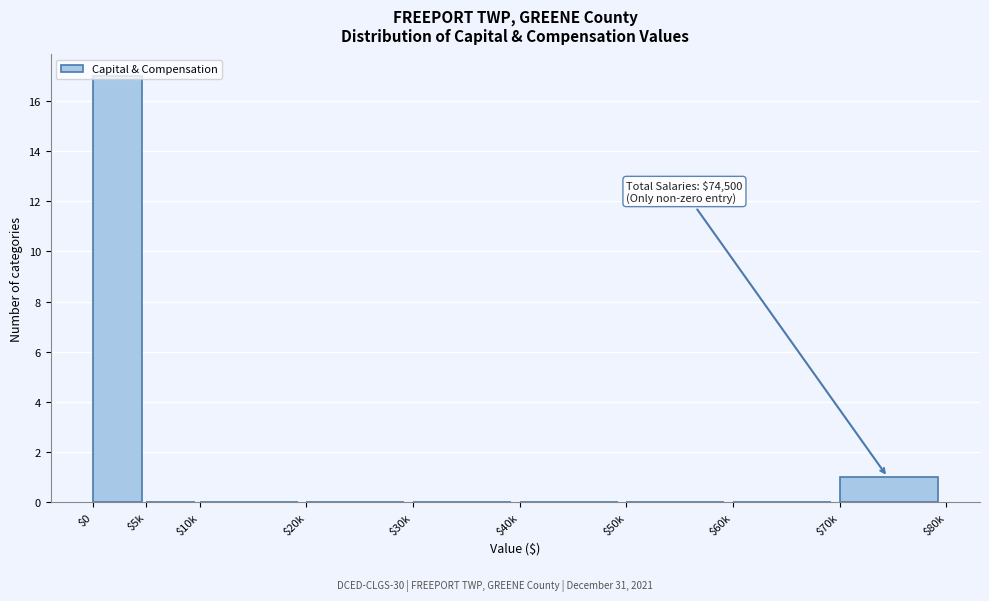

What is the sum of all values?

18